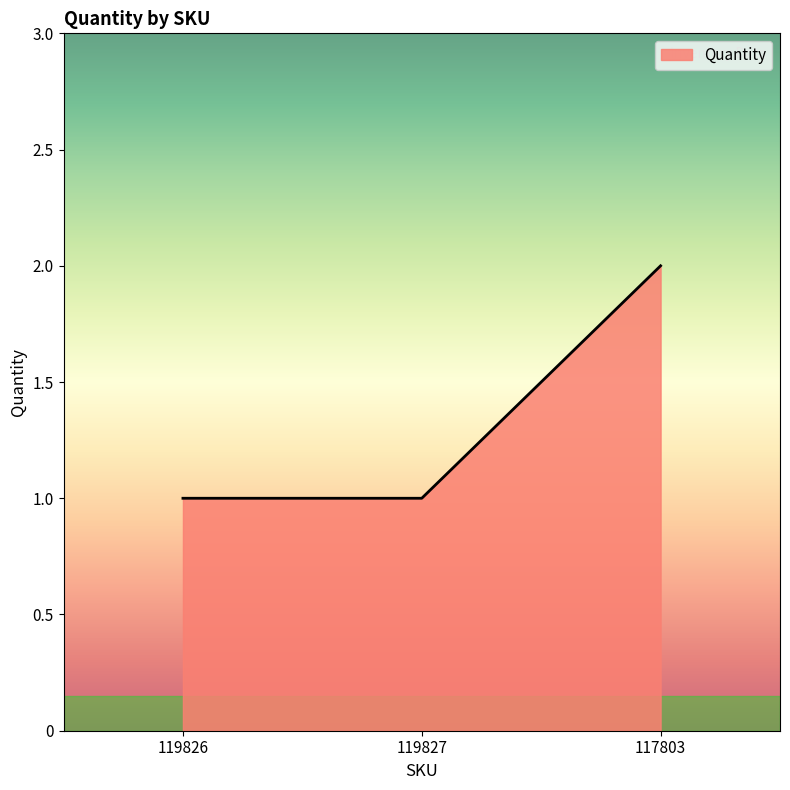

How many lines are shown in the chart?

1